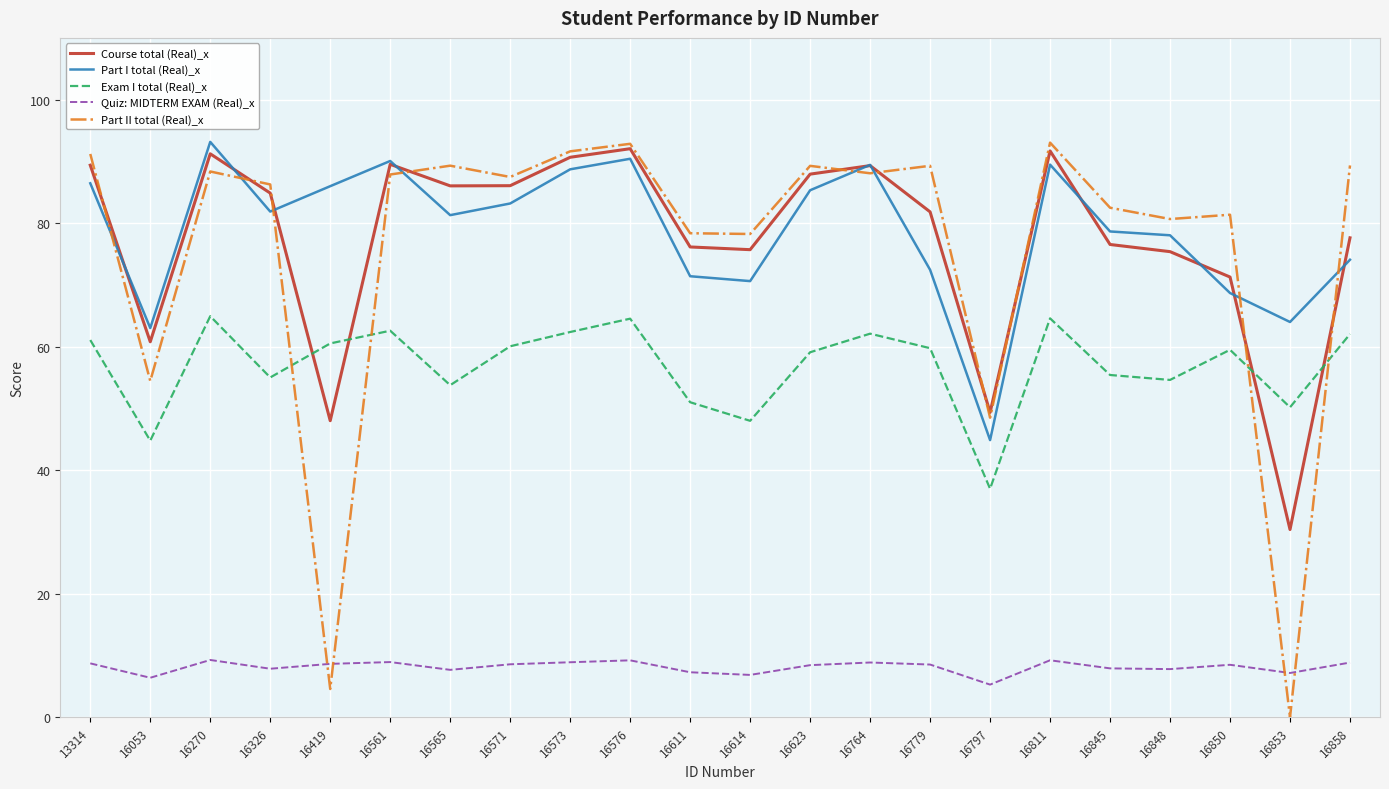

What is the lowest value of the Exam I total (Real)_x series?

37.0